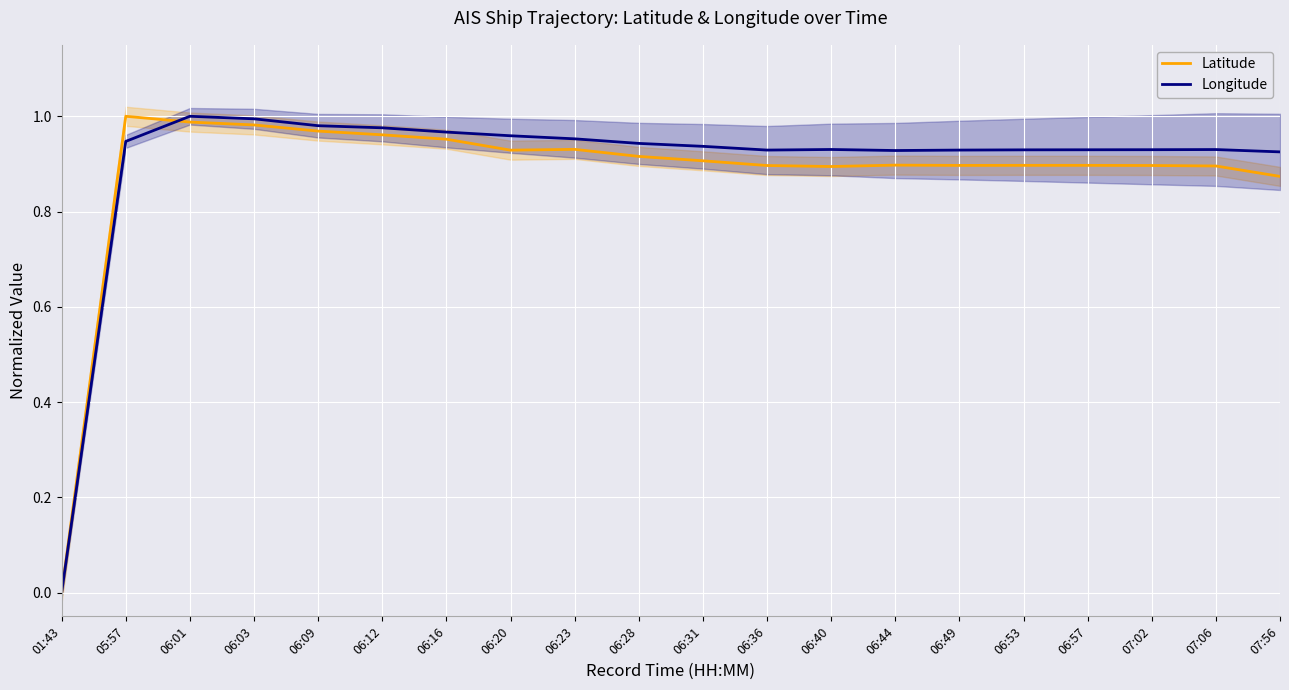

How many lines are shown in the chart?

2